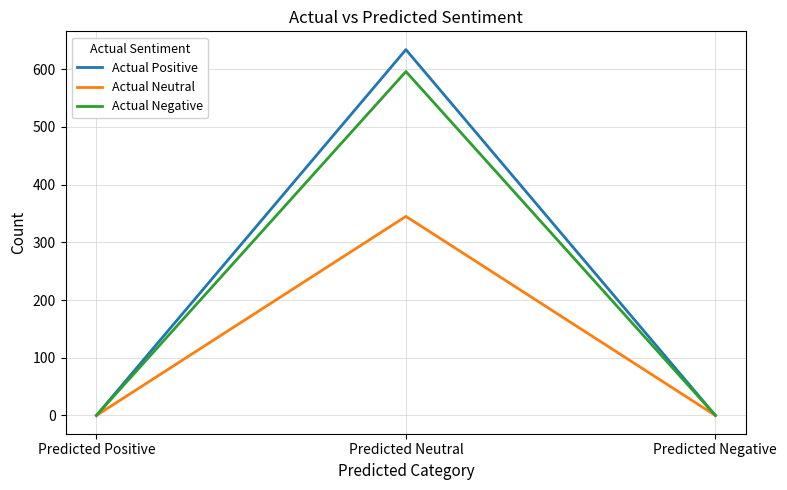

Which series changed the most between Predicted Positive and Predicted Neutral?

Actual Positive